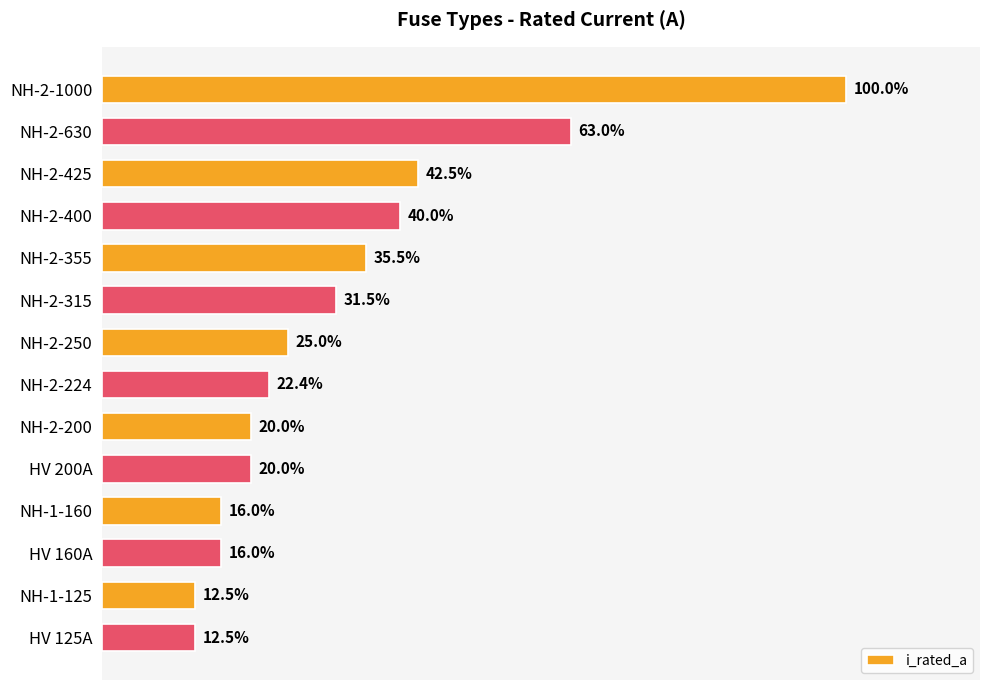

Does the chart contain any negative values?

No